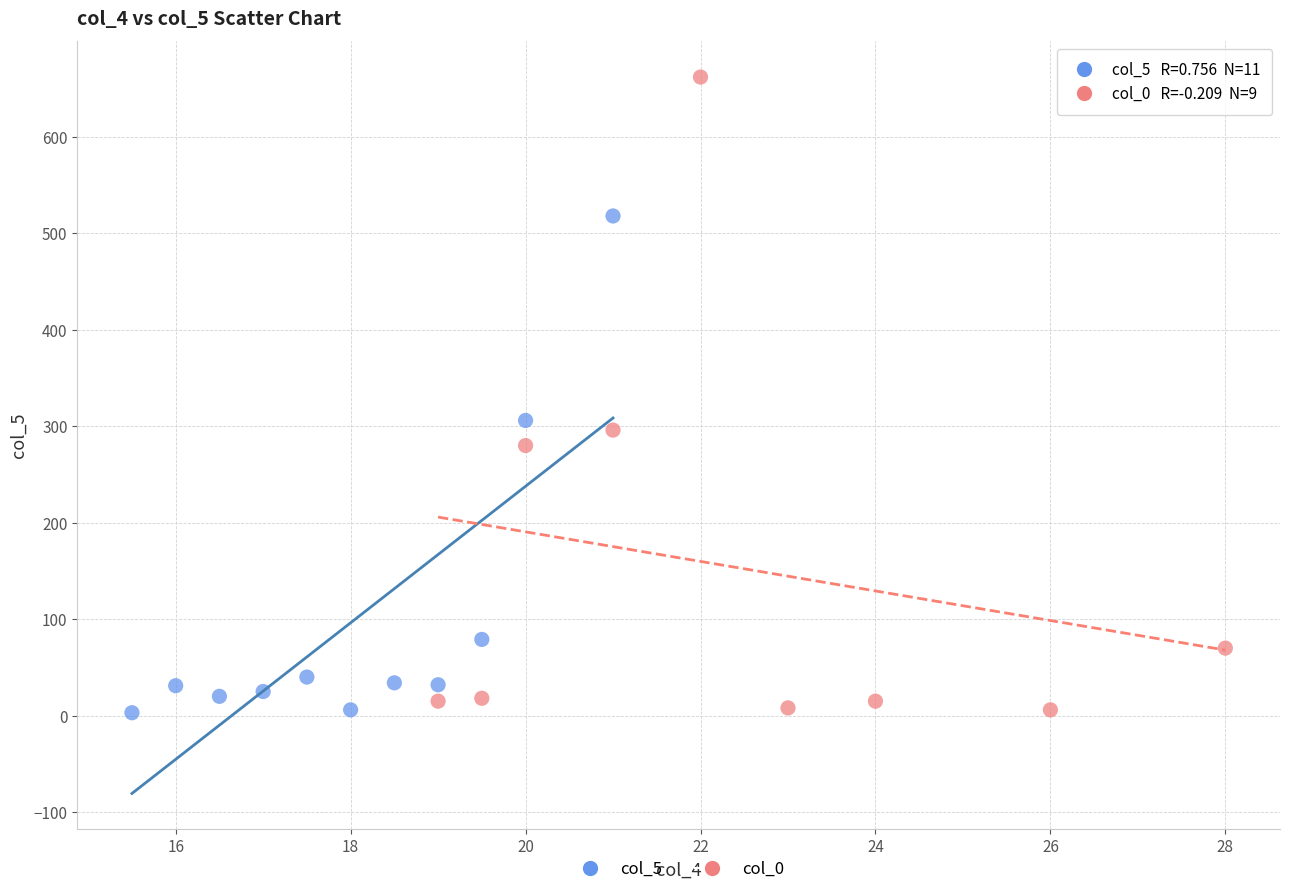

Which series contains the highest Y value?

col_0